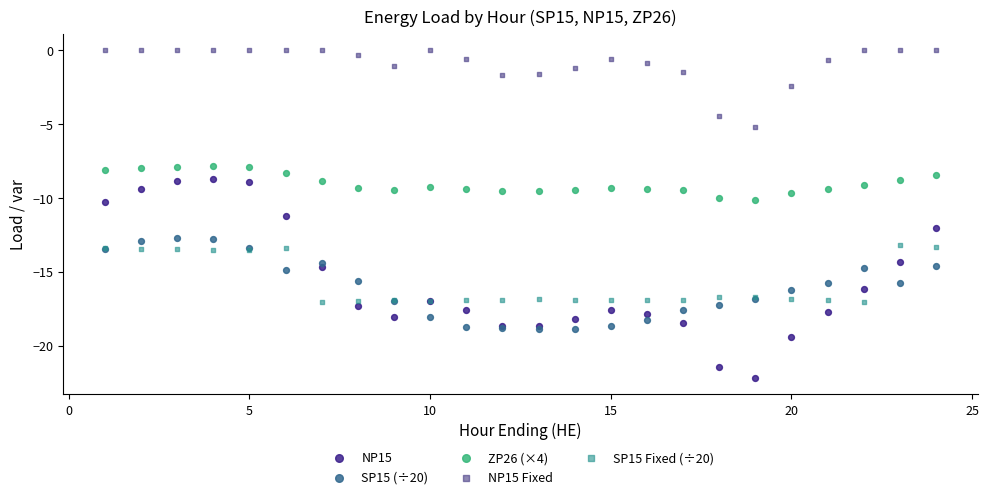

Which series reaches the minimum Y coordinate?

NP15